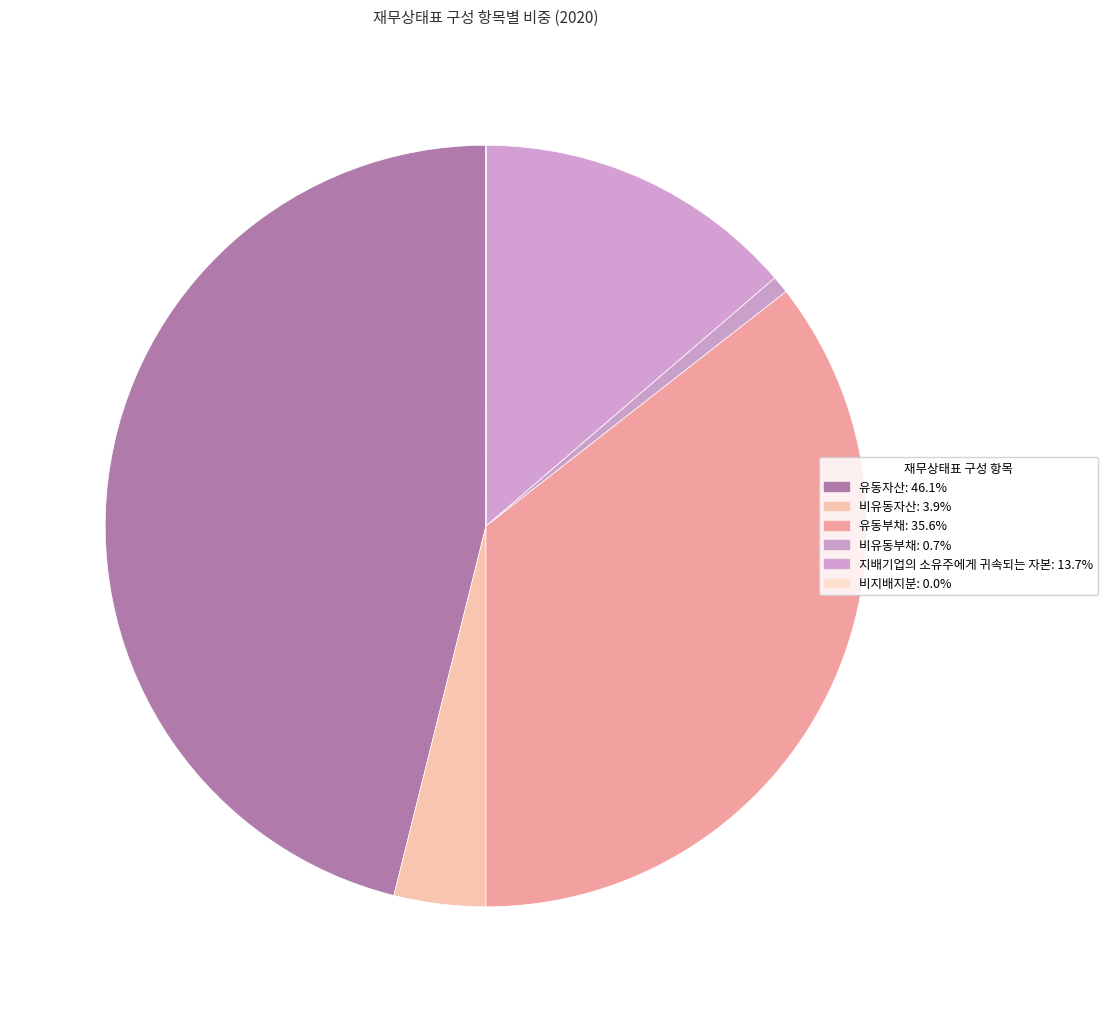

Is the sum of 유동부채 and 비지배지분 greater than half?

No